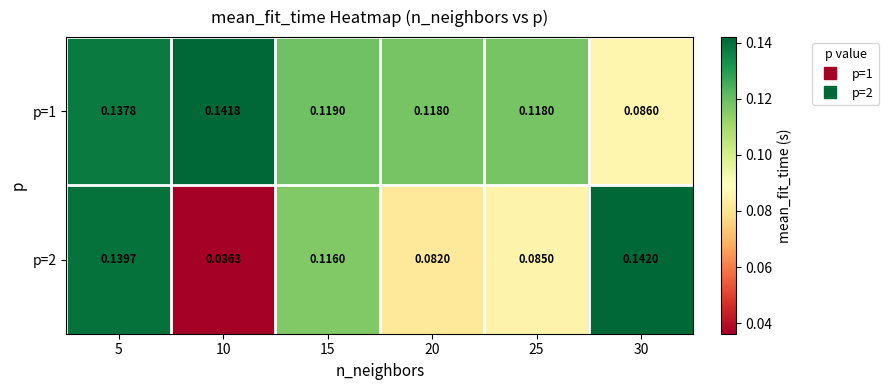

Which series has the largest total across all categories?

p=1